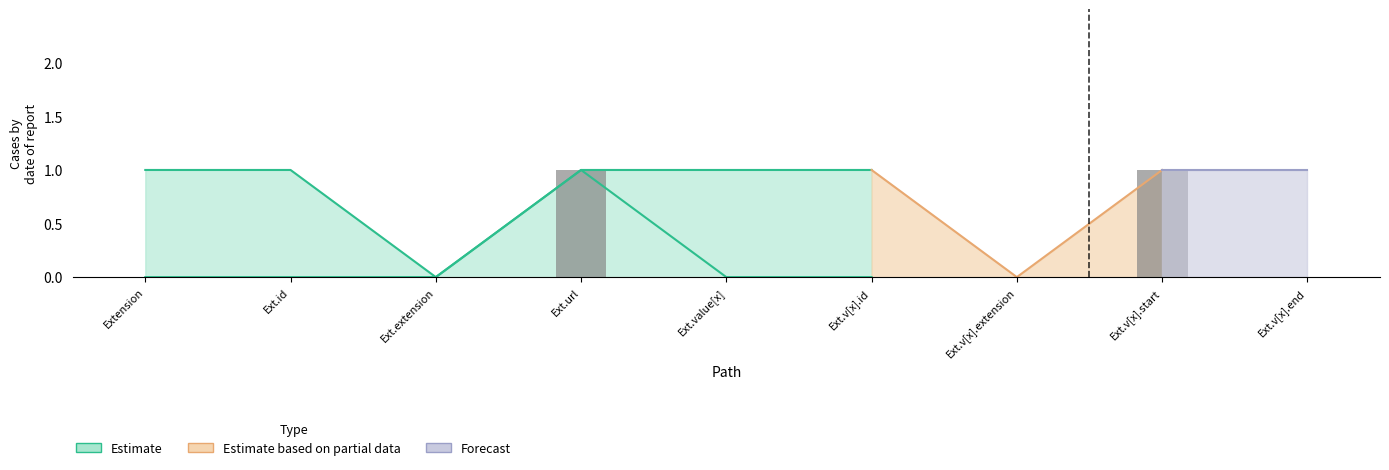

Does the chart contain stacked bars?

No